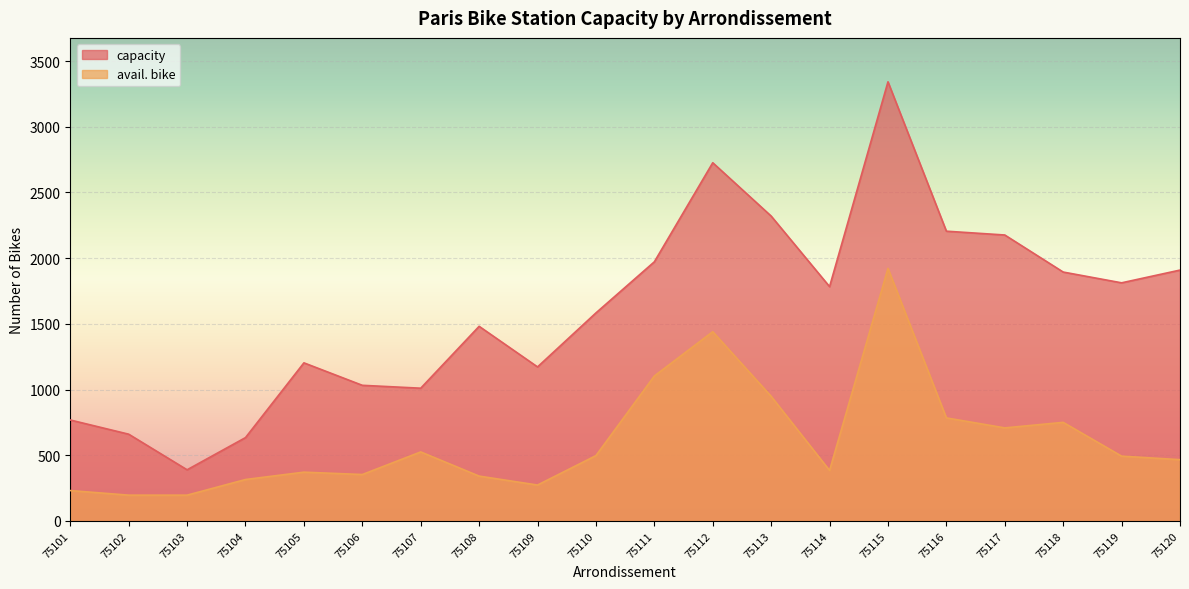

What is the highest value of the avail. bike series?

1922